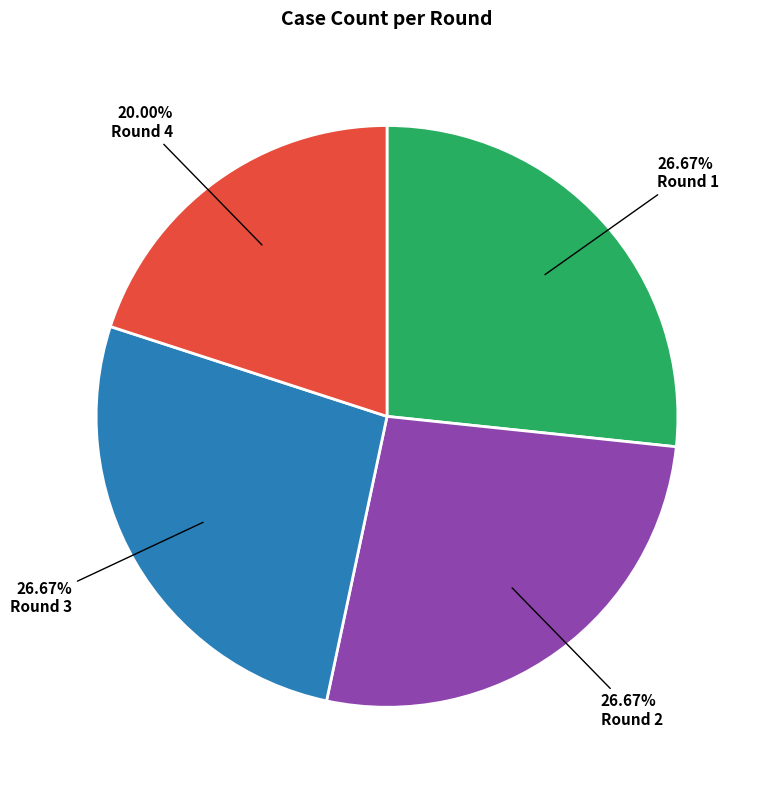

To the nearest percent, what is the average slice percentage?

25%